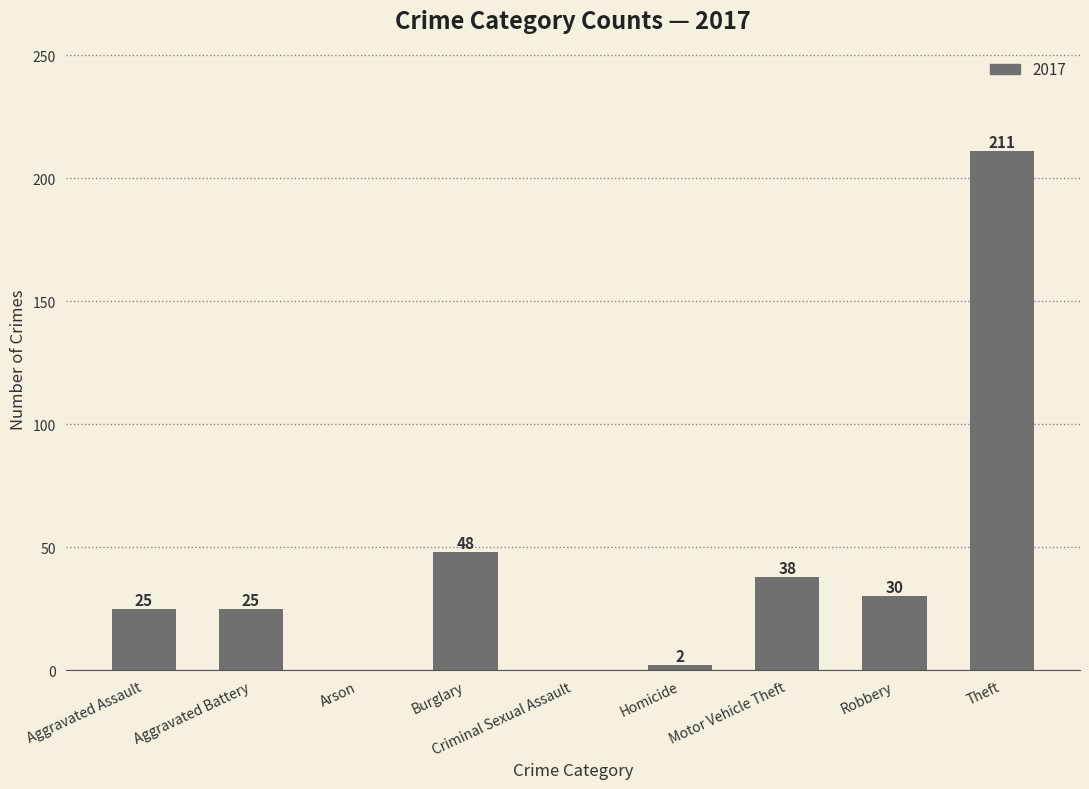

What value does the data have at Theft?

211